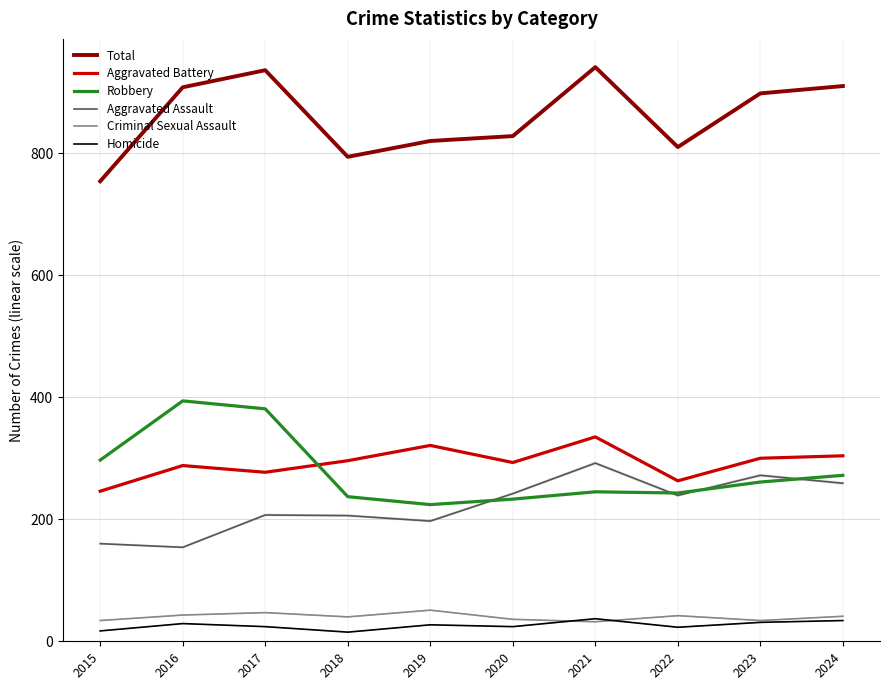

What is the difference between the Robbery values at 2021 and 2022?

2